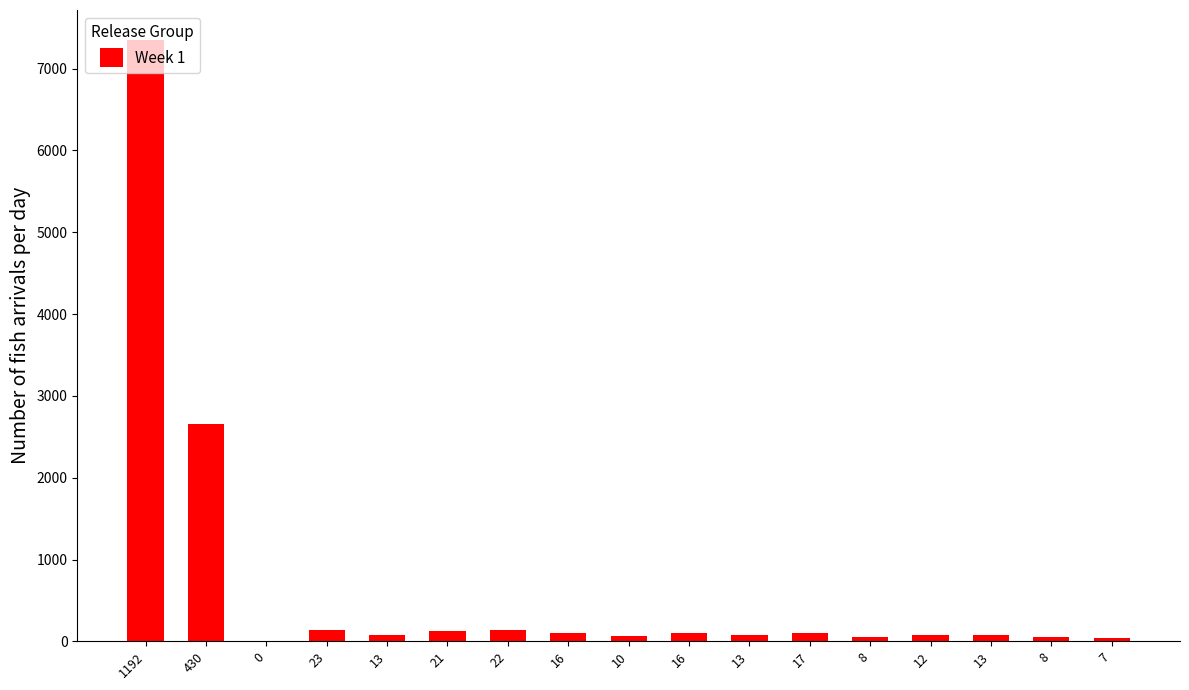

The value at 13 is 134. True or false?

False